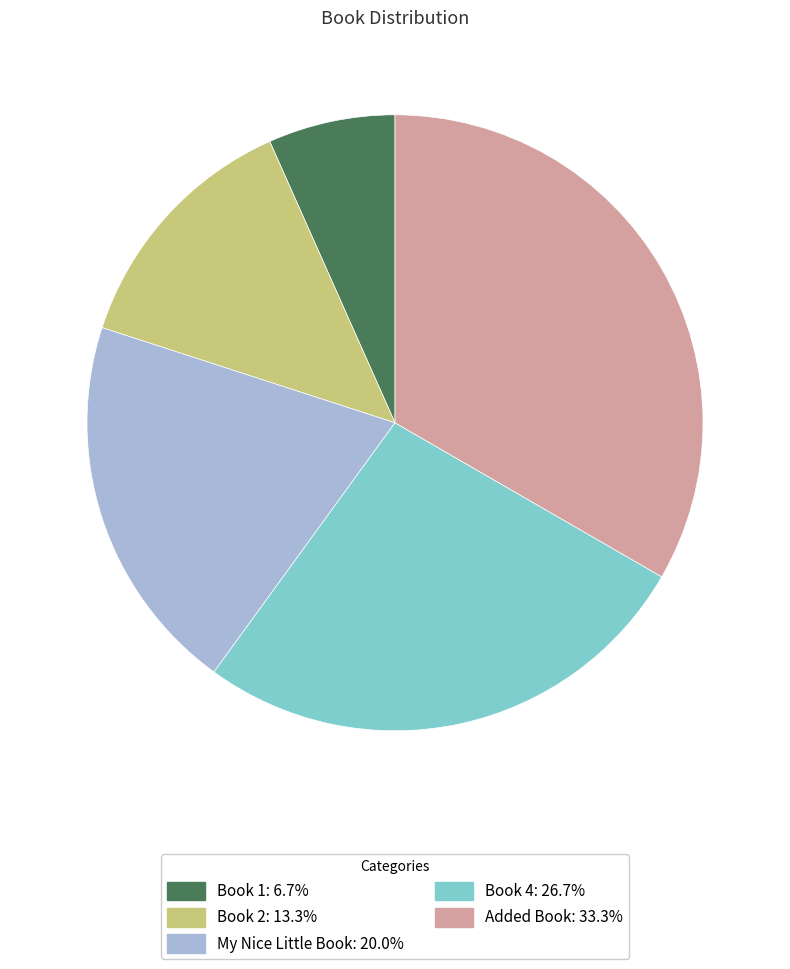

Is there any slice that represents more than half of the pie?

No